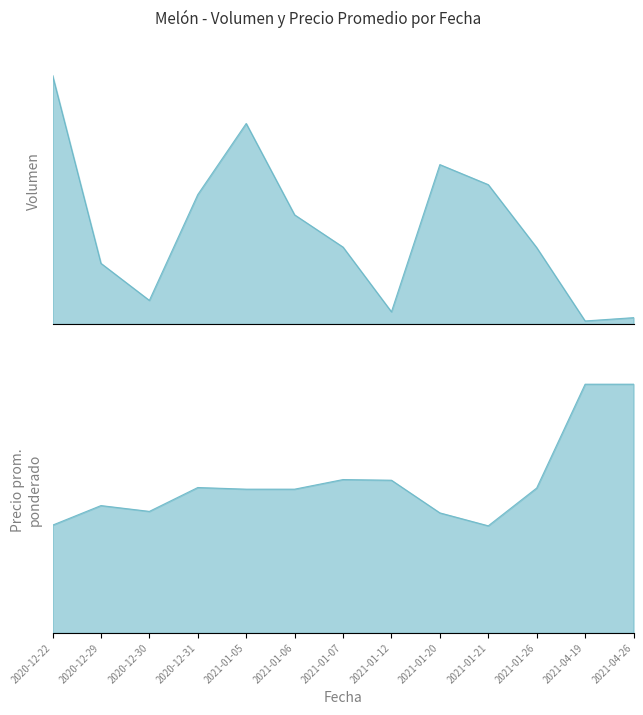

At how many categories does at least one series exceed 9632?

1